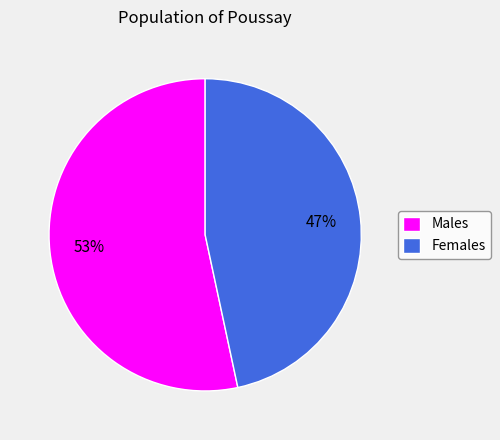

Count the number of slices in the pie.

2